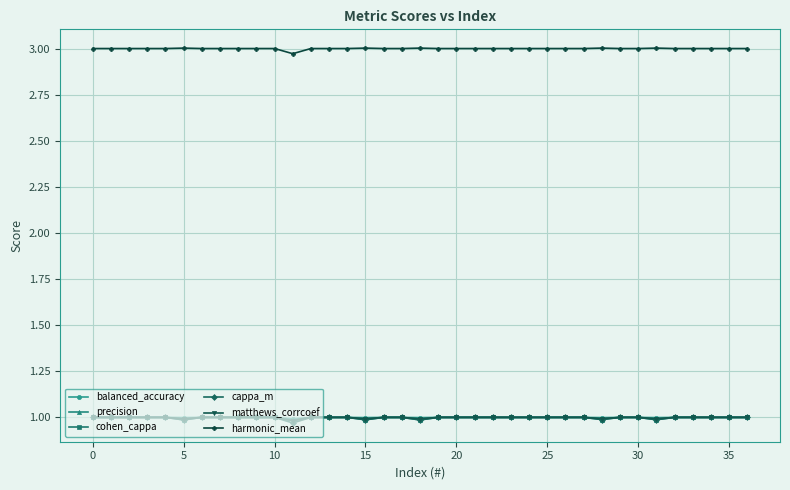

True or false: harmonic_mean and cappa_m cross at least once.

False